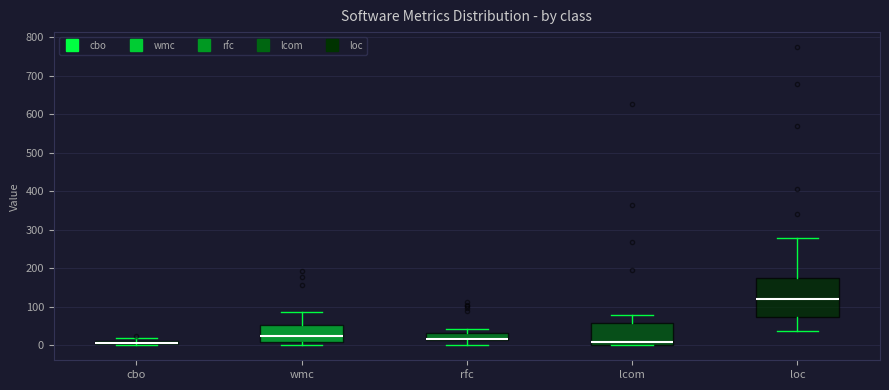

Where is the upper edge of the box for loc on the y-axis? The values are not printed on the chart, so give them approximately, as read against the axis.

170